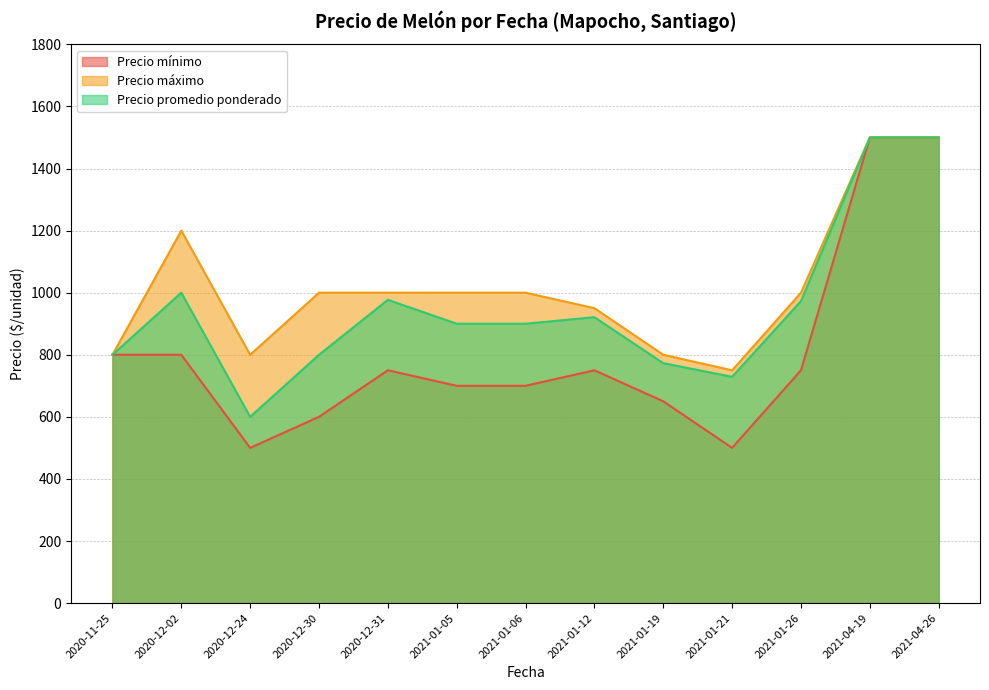

How many lines are shown in the chart?

3